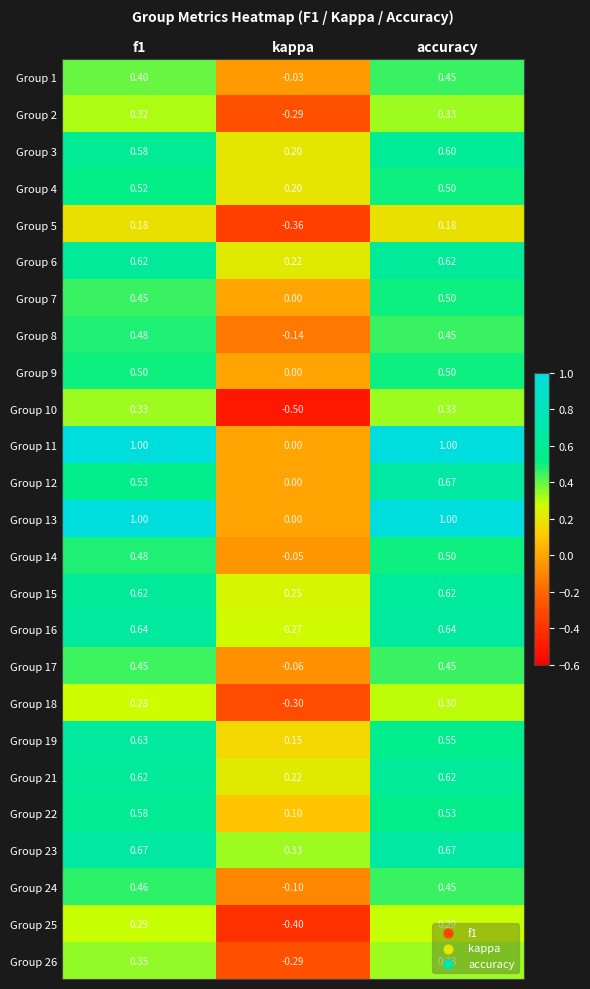

Where is Group 2 nearest to the value 0?

kappa